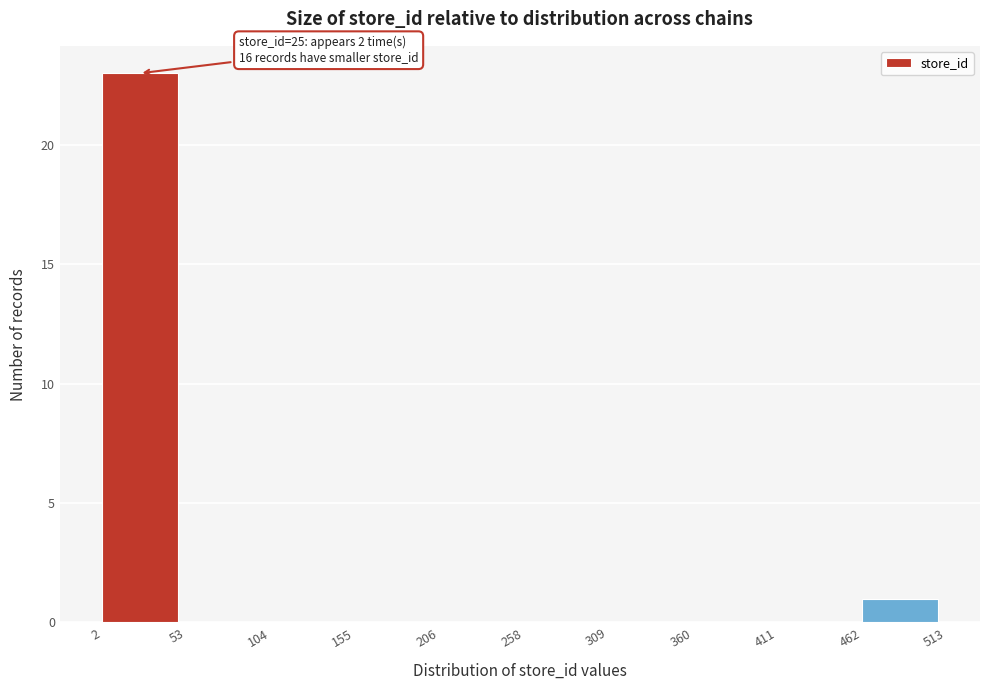

Which range on the x-axis has the tallest bar?

2 to 53